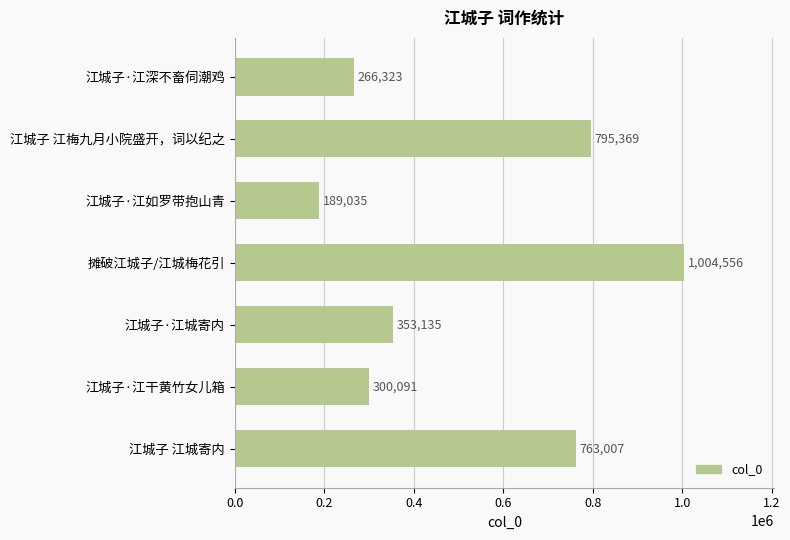

What is the maximum value shown in the chart?

1004556